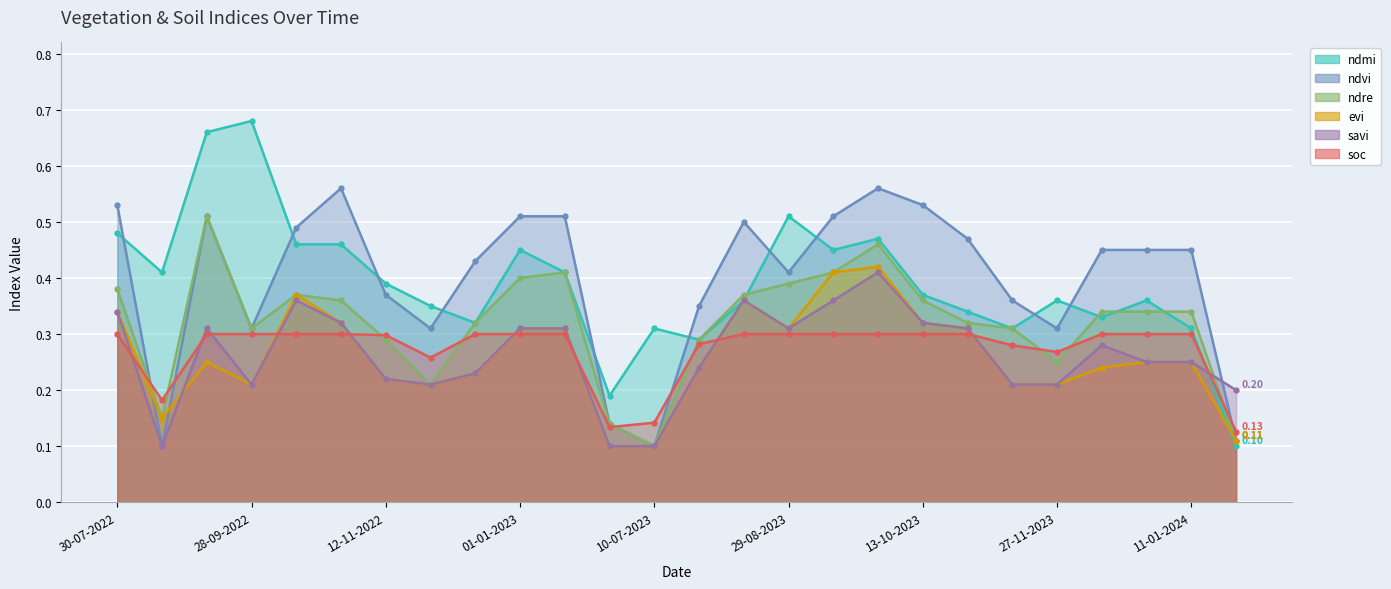

How many intersections are there between savi and ndmi?

1